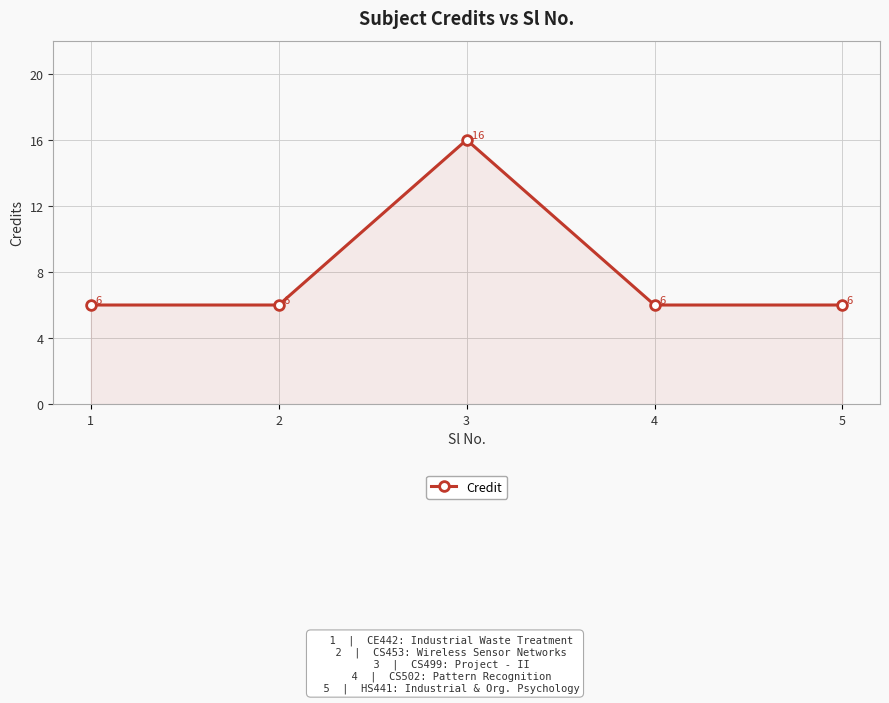

How many distinct data groups are displayed?

1